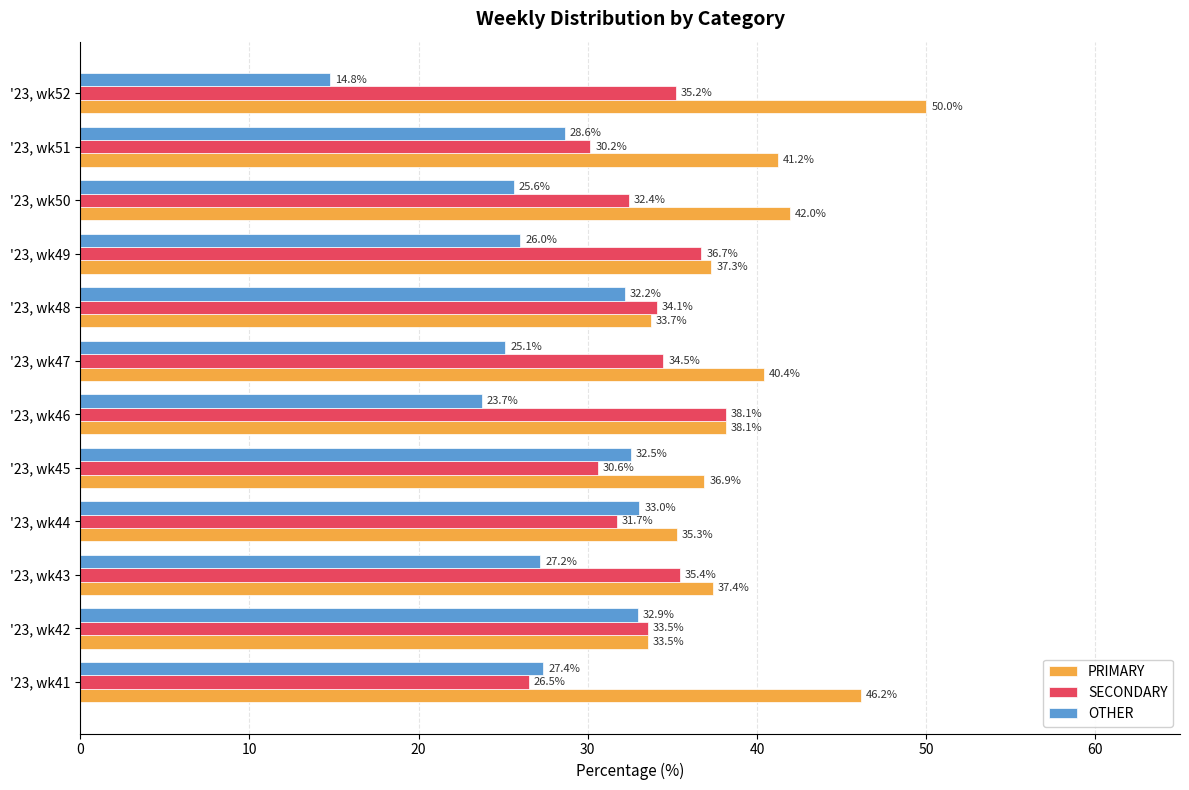

List the series in order of their overall mean, lowest first.

OTHER, SECONDARY, PRIMARY